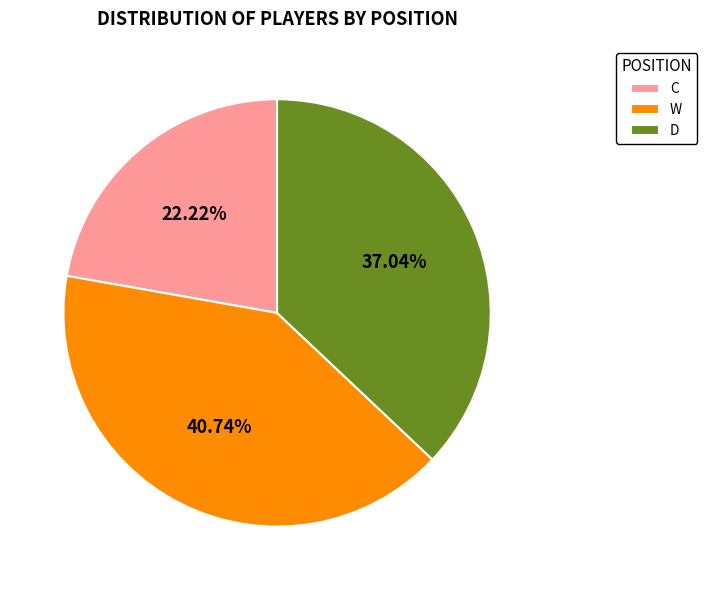

To the nearest percent, what portion does D represent?

37%